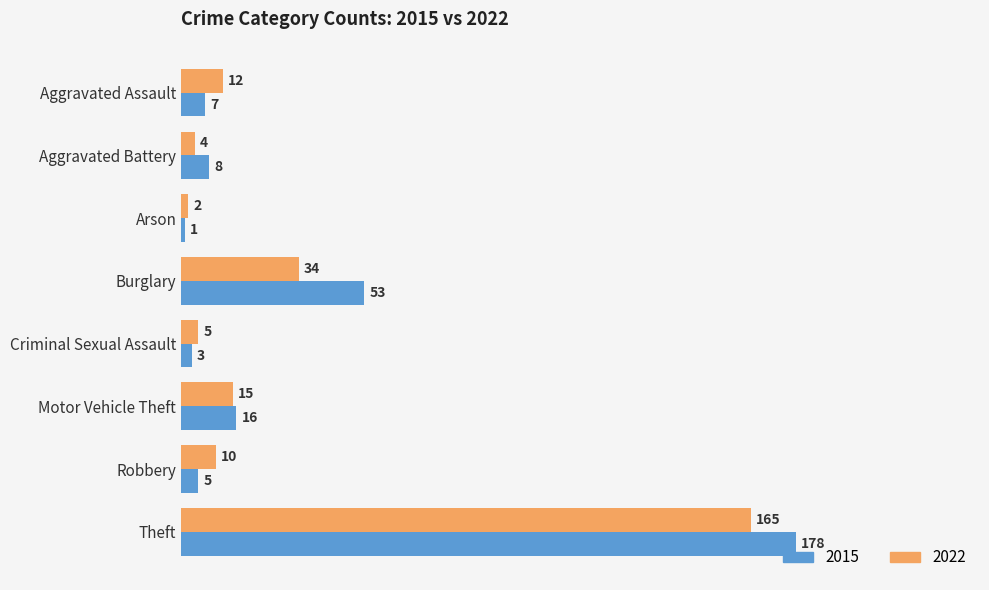

Which series has the largest total across all categories?

2015